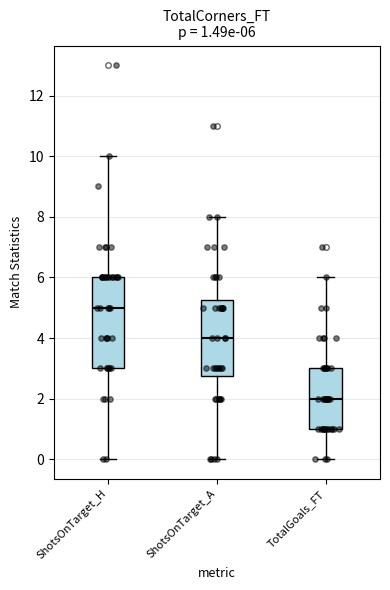

Which box has the lowest median line?

TotalGoals_FT